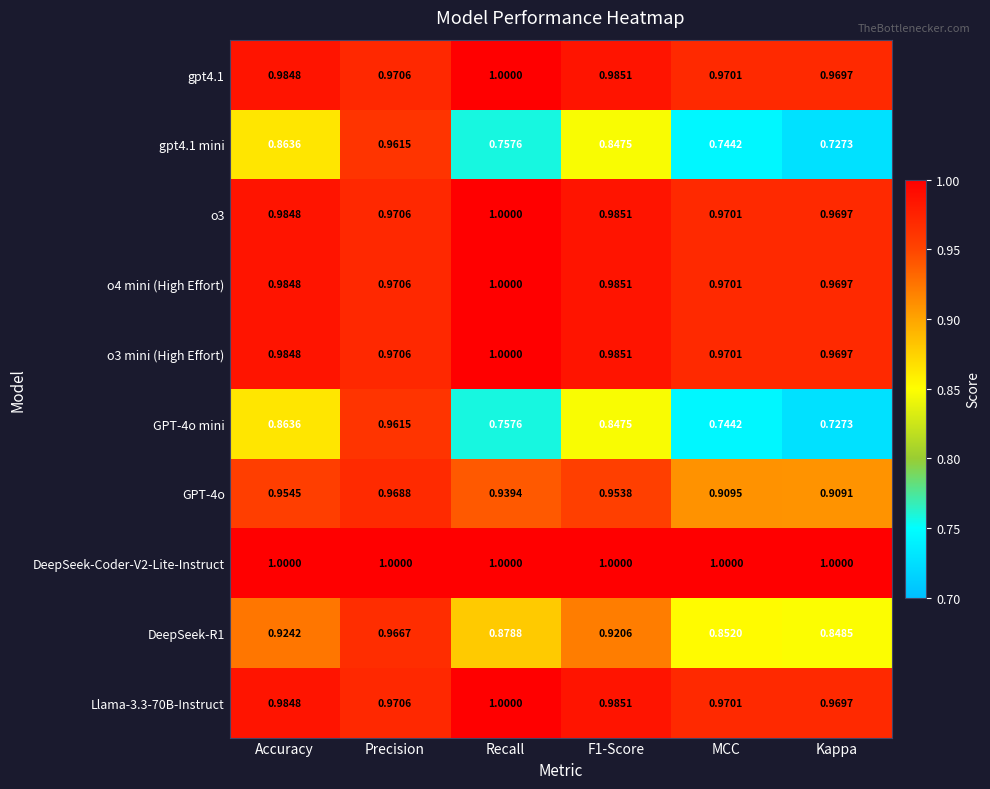

At which category is the sum across all series the highest?

Precision